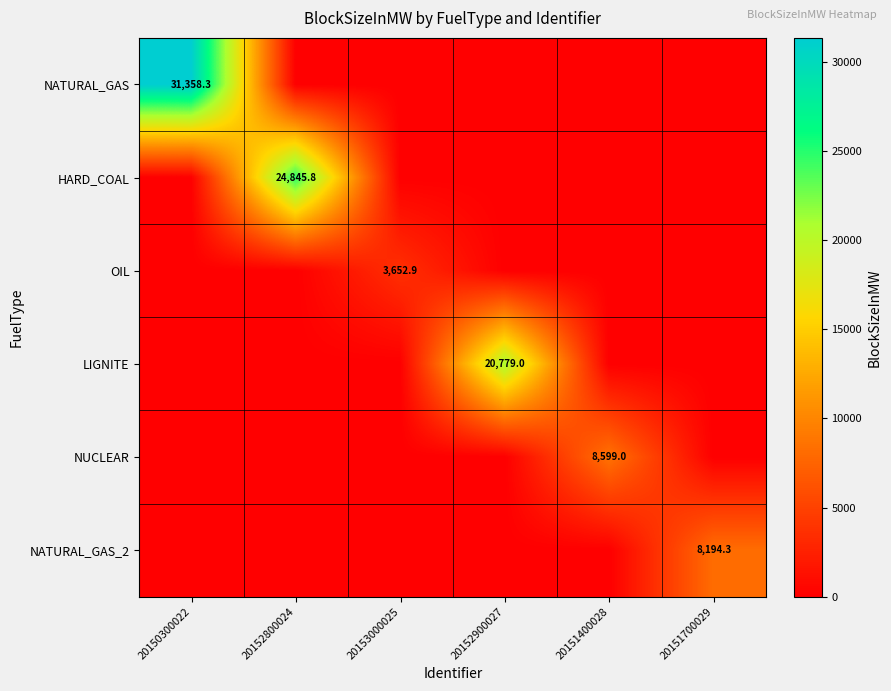

True or false: LIGNITE has a value of 37086.4 at 20152900027.

False